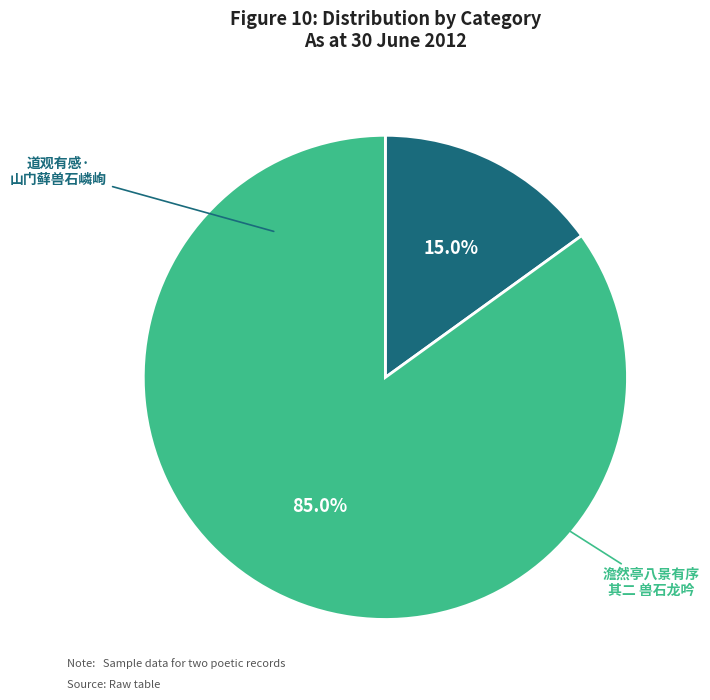

Is there a majority slice in this chart?

Yes